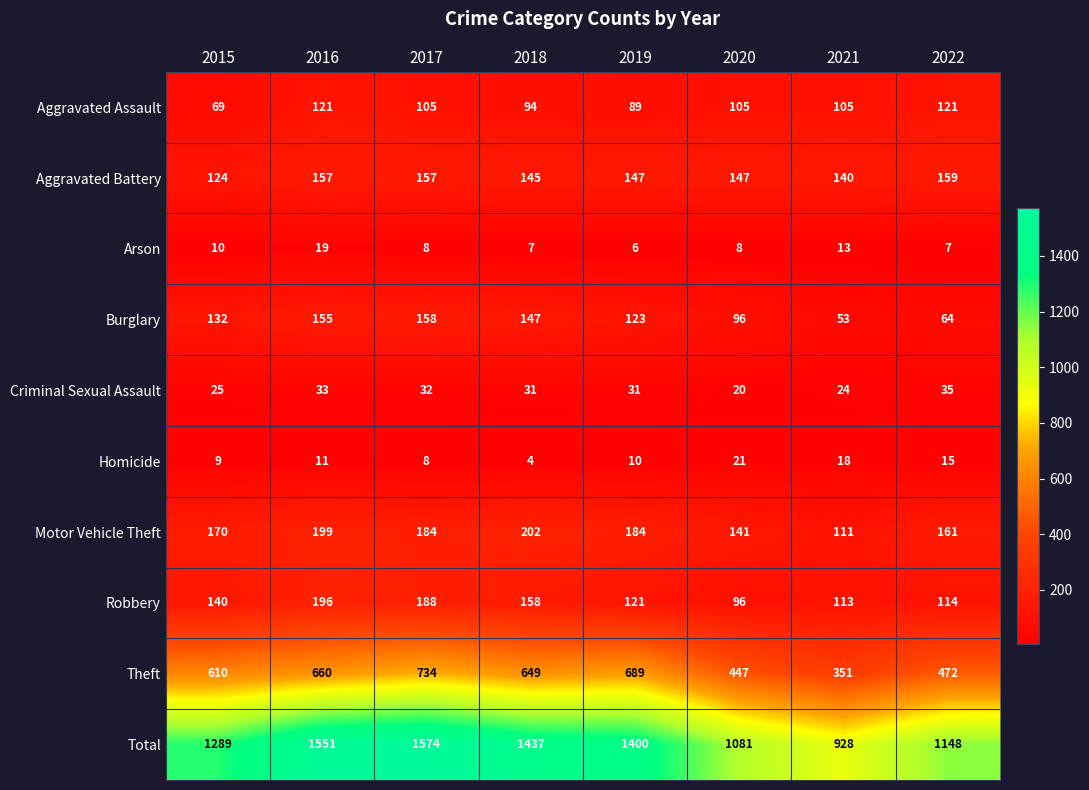

What is the difference between the Homicide values at 2018 and 2015?

5